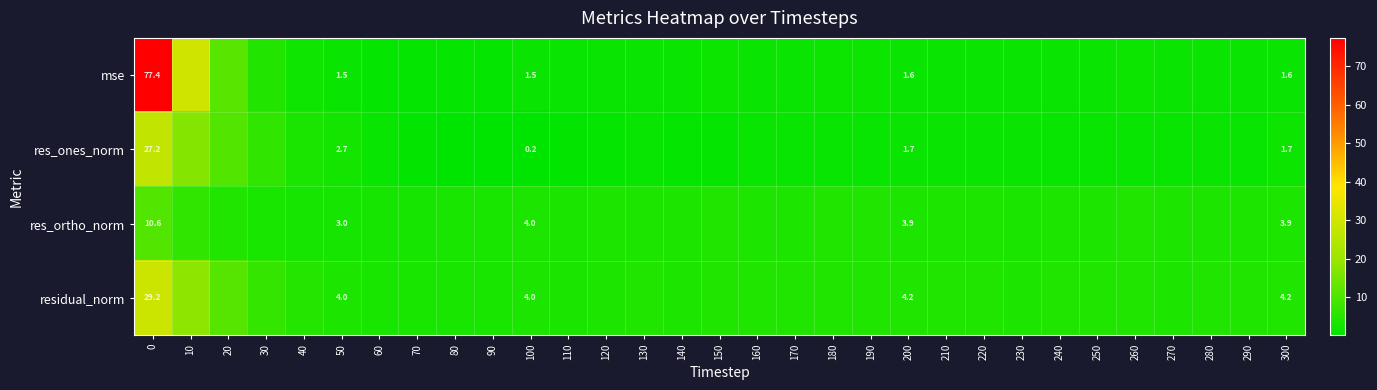

At 50, list the series in order from smallest to largest.

mse, res_ones_norm, res_ortho_norm, residual_norm